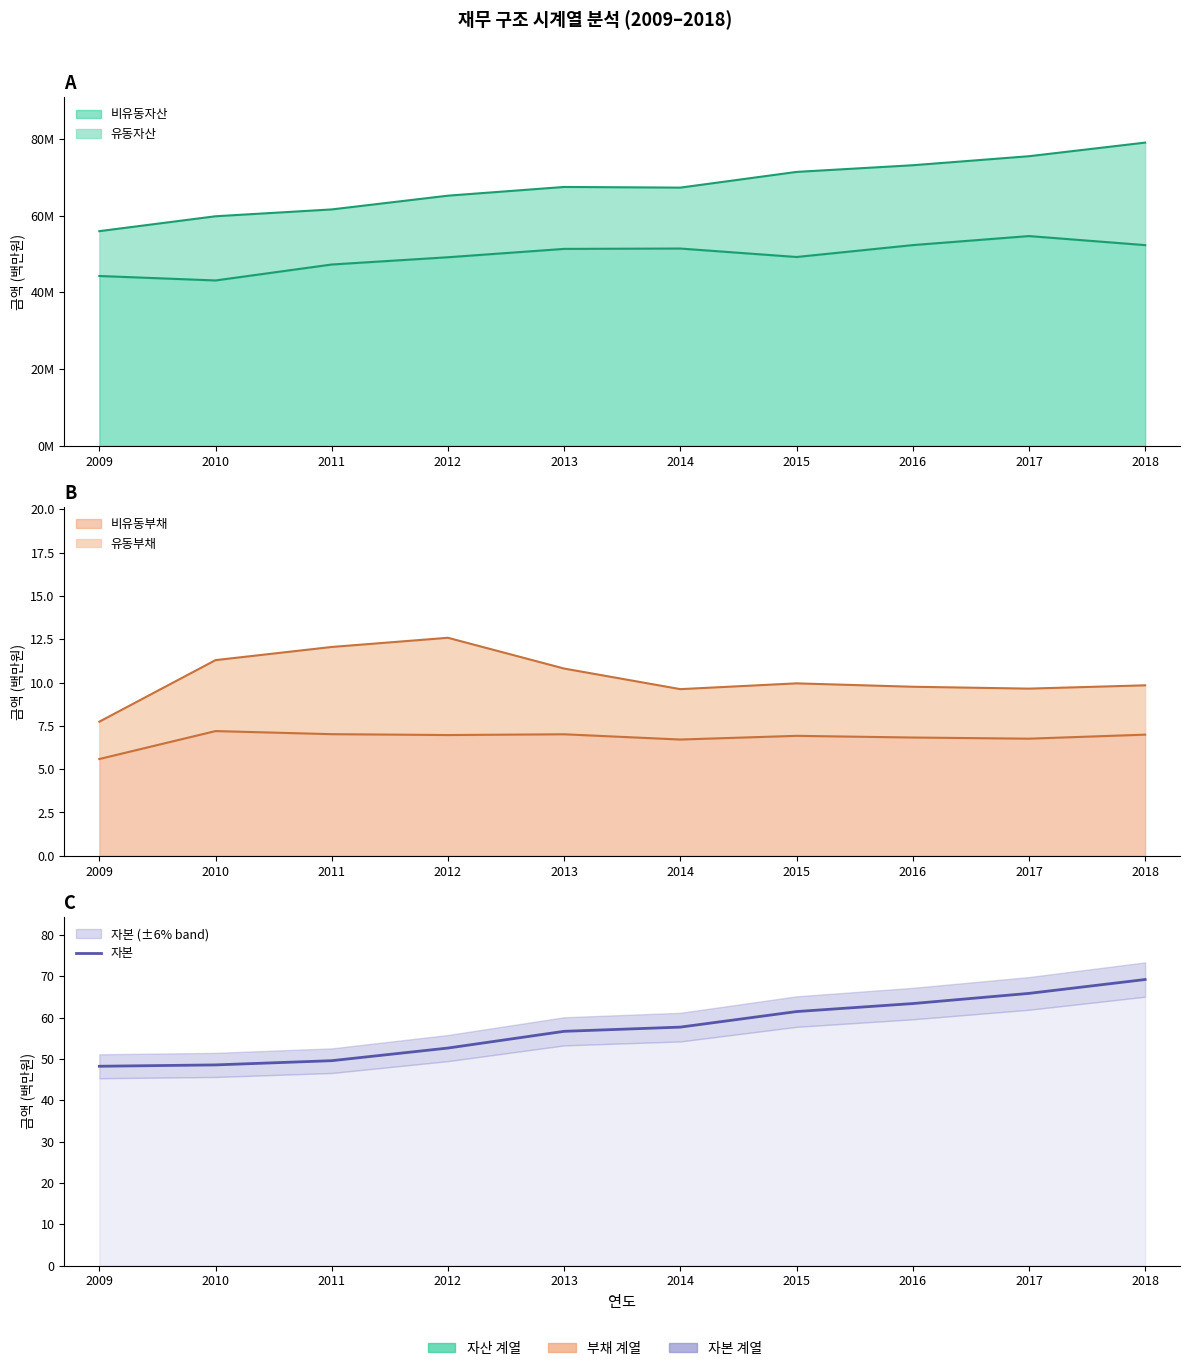

What is the value of the 7th point from the left?

61.4